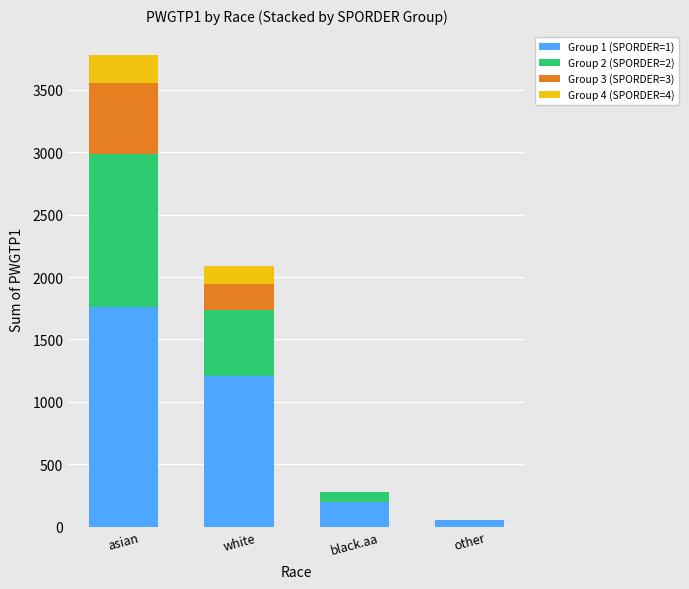

At which category is the sum across all series the highest?

asian